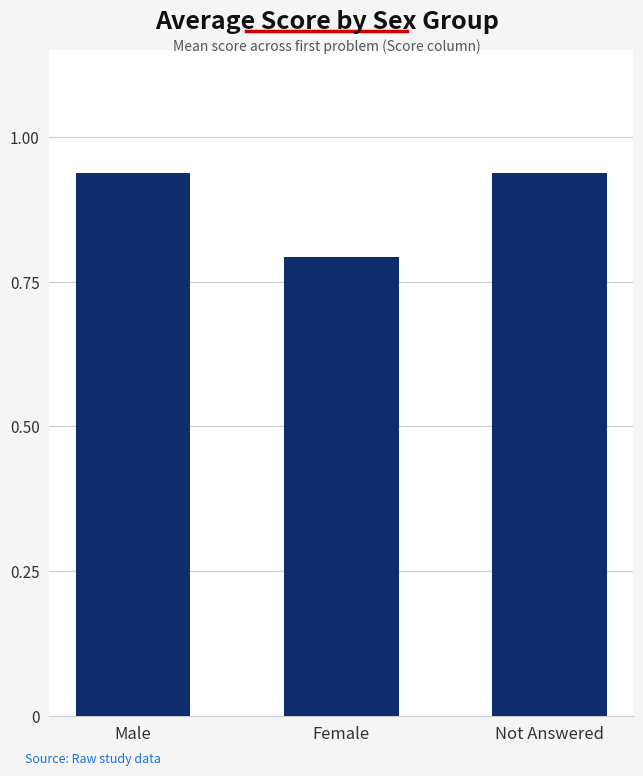

How many values are between 0 and 1?

3